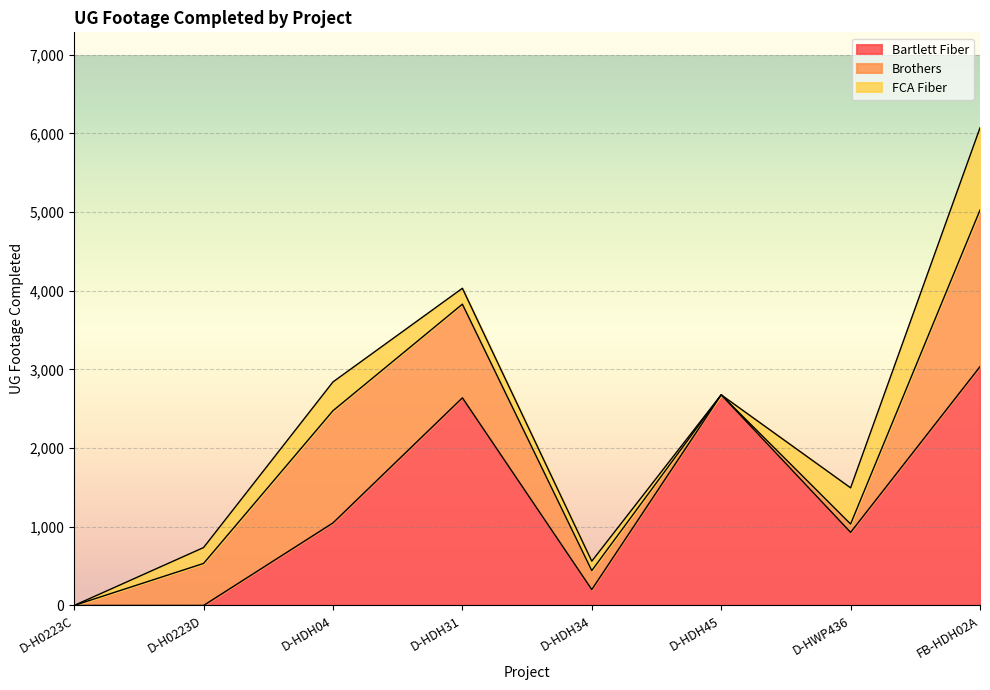

At which category does the chart reach its minimum across all series?

D-H0223C